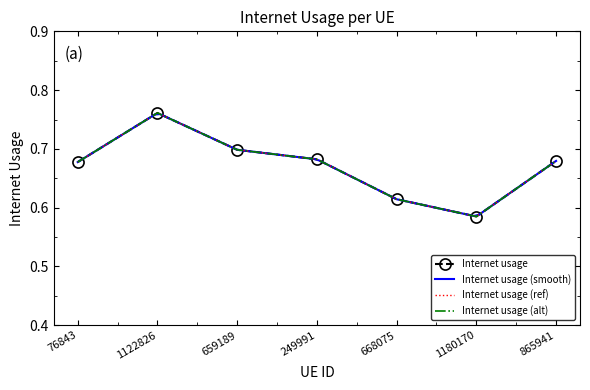

The chart shows a value of 0.3 at 249991. True or false?

False